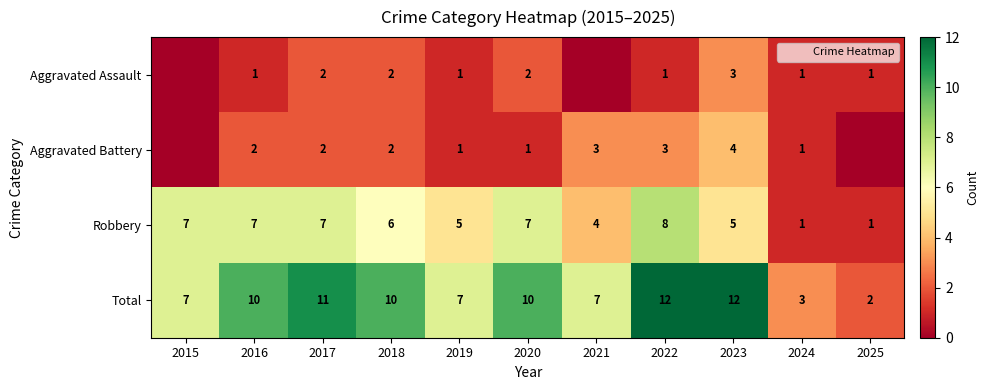

The Total series shows 18 at 2022. True or false?

False